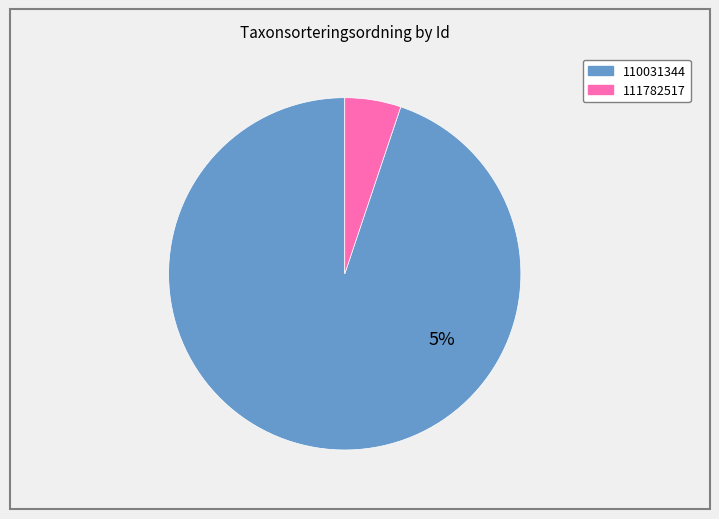

Rank the categories by value from lowest to highest.

111782517, 110031344